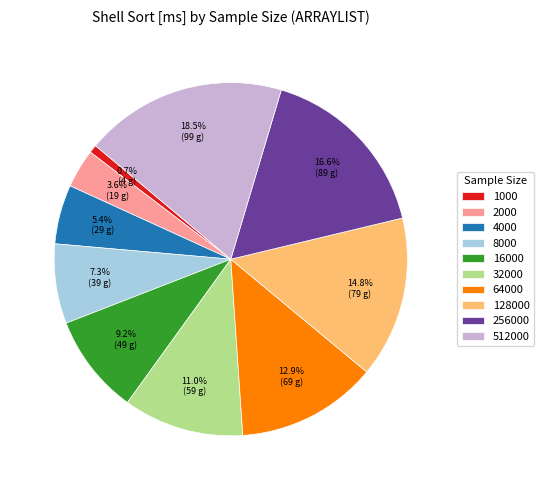

Which category has the smallest portion of the pie?

1000